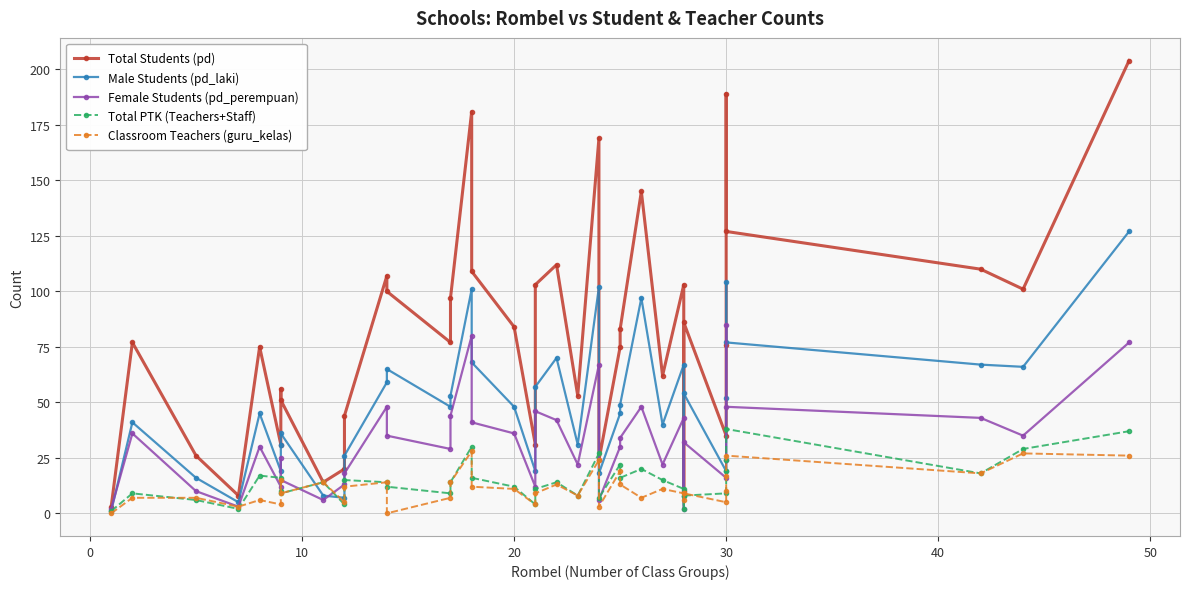

True or false: Total Students (pd) has a value of 137 at 12.

False